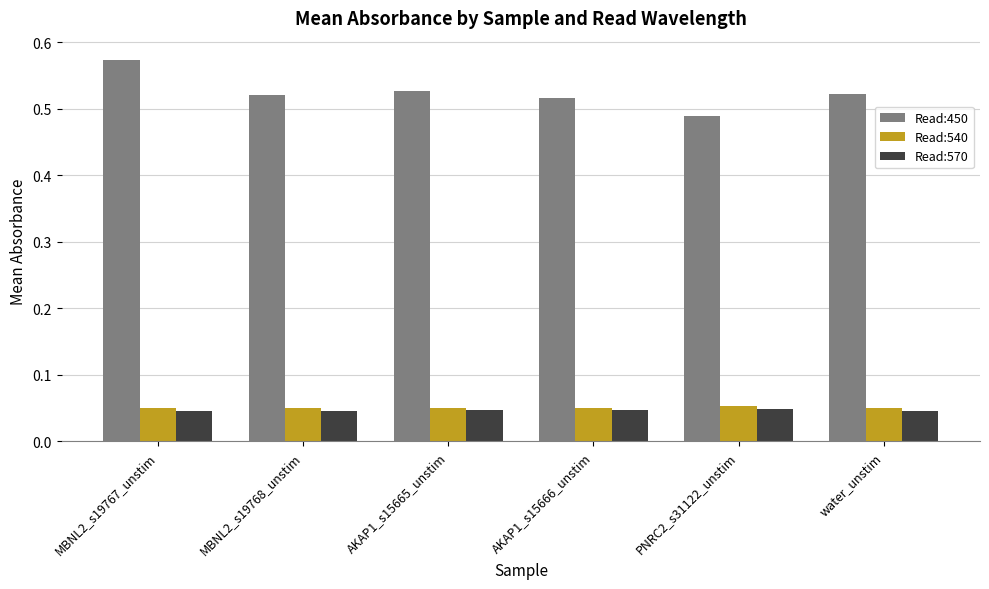

Which series has the largest range (max minus min)?

Read:450